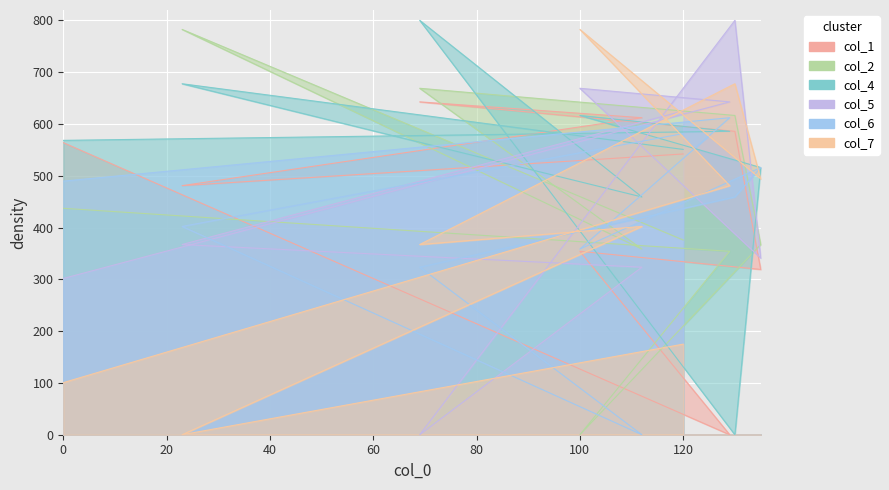

What is the difference between the maximum and second lowest values in the col_7 series?

682.0